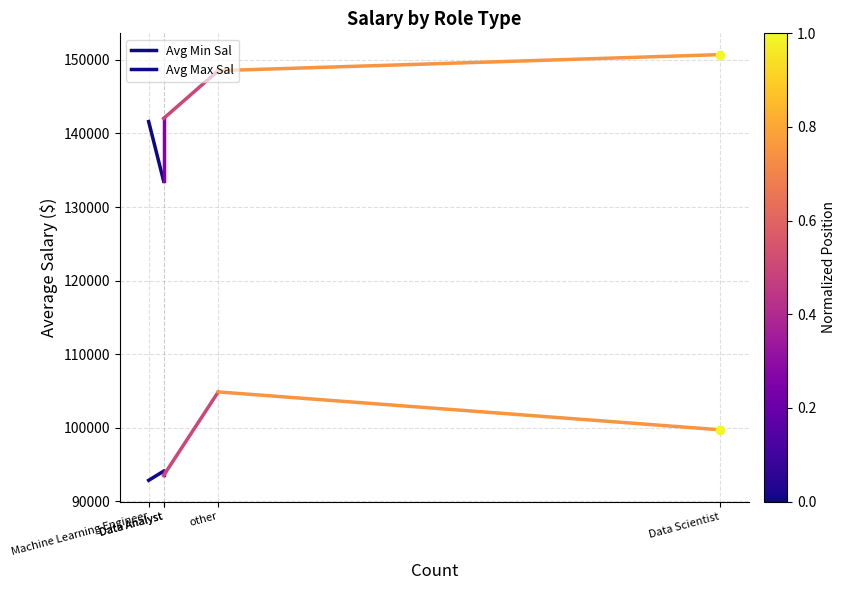

Rank the series at Data Analyst from highest to lowest value.

Avg Min Sal, Avg Max Sal